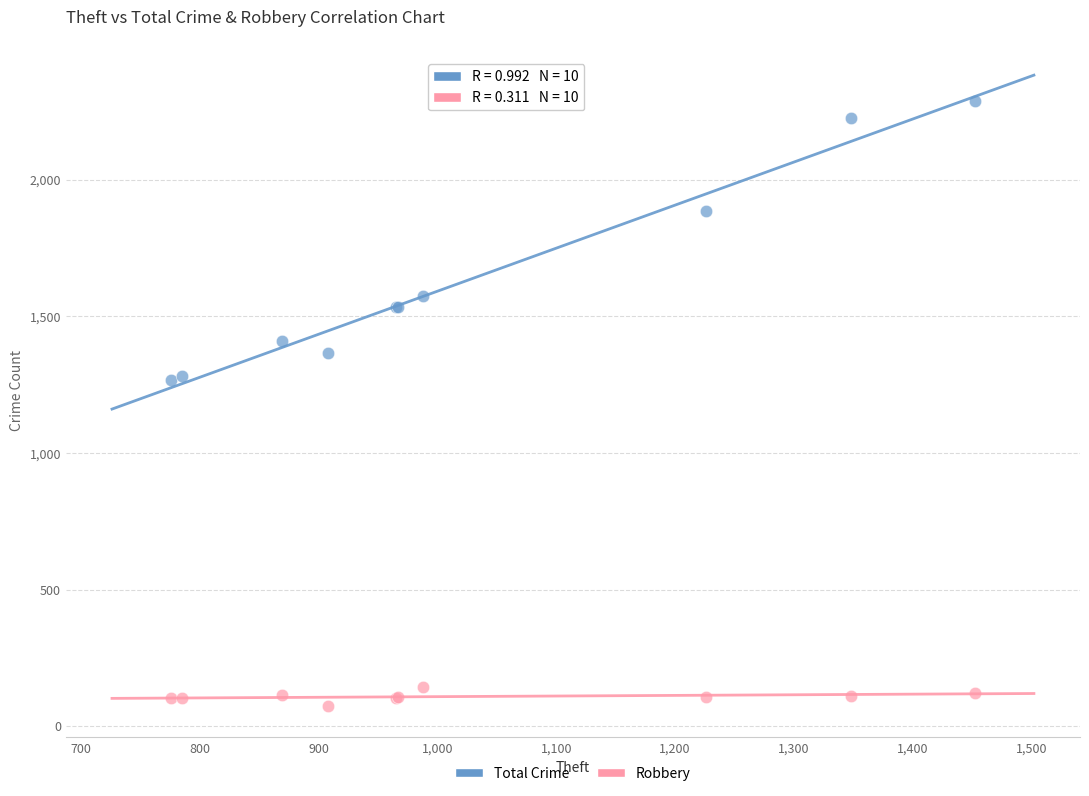

In the Total Crime series, what Y value is closest to 1777?

1884